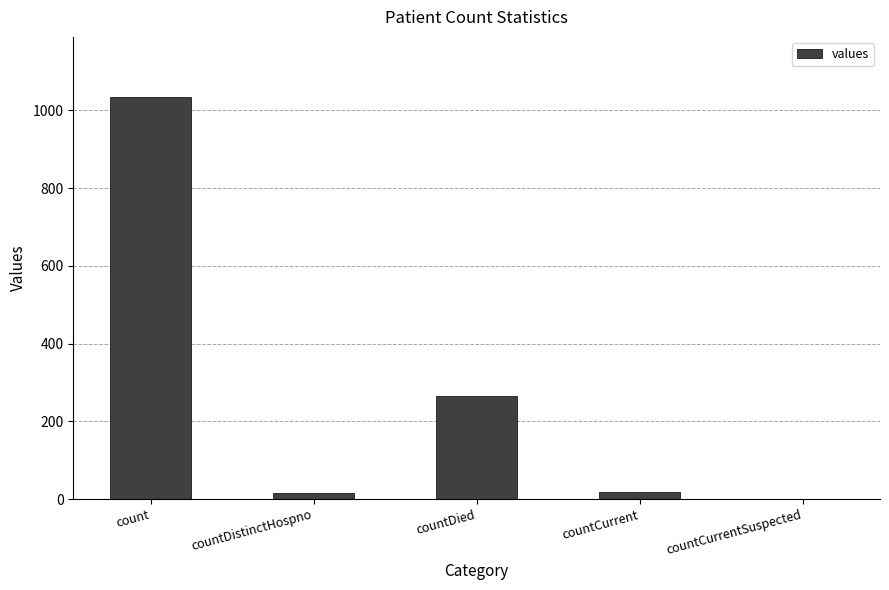

How many positive values are there?

4